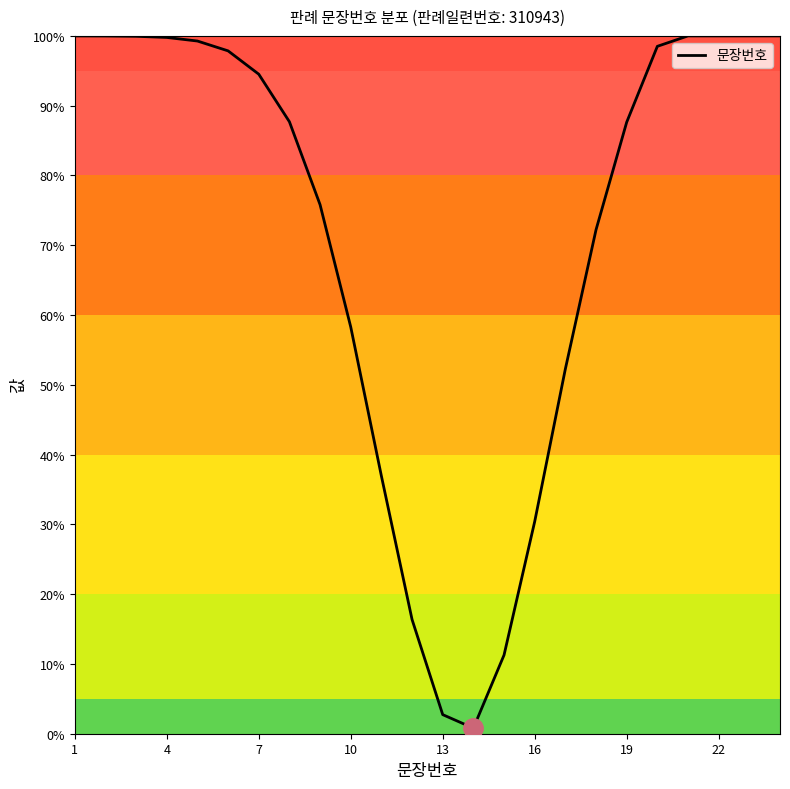

What is the maximum value shown in the chart?

100.0